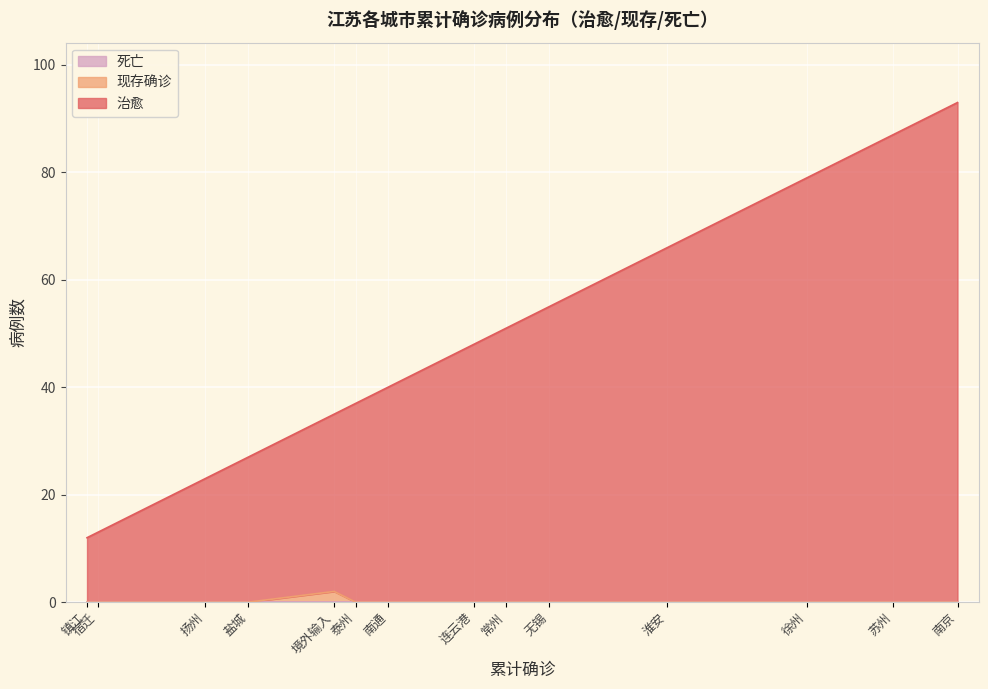

Does the chart display data point markers on the line(s)?

No